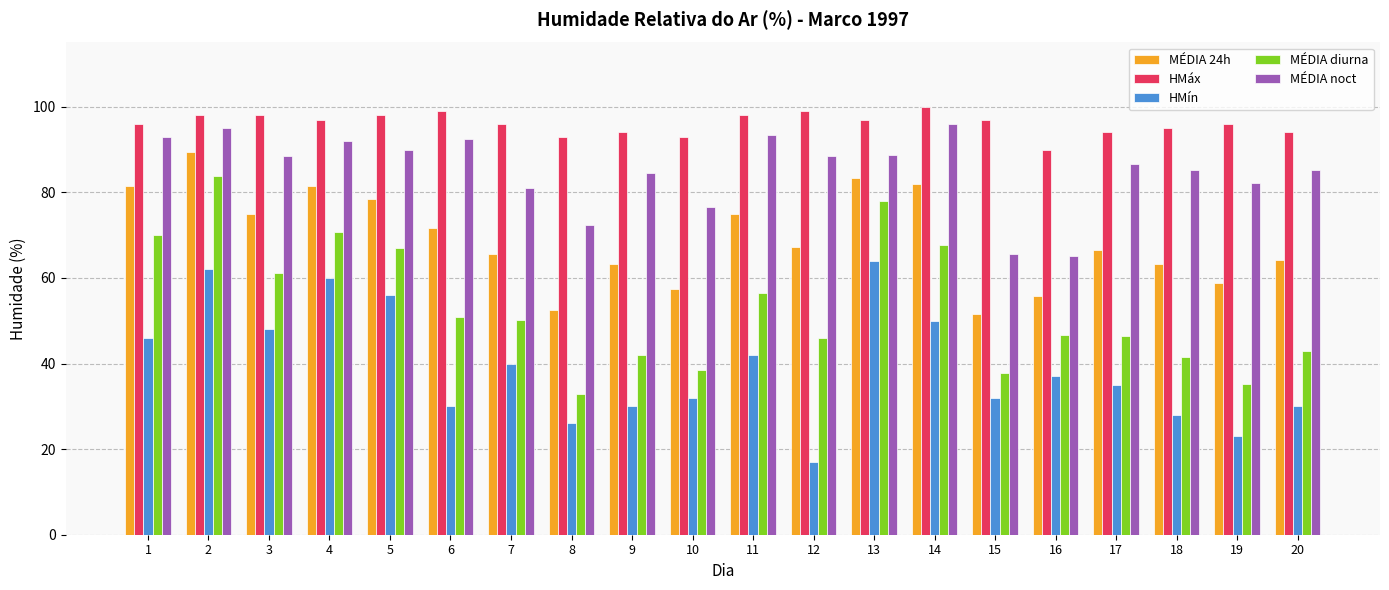

What is the minimum value for HMín?

17.0